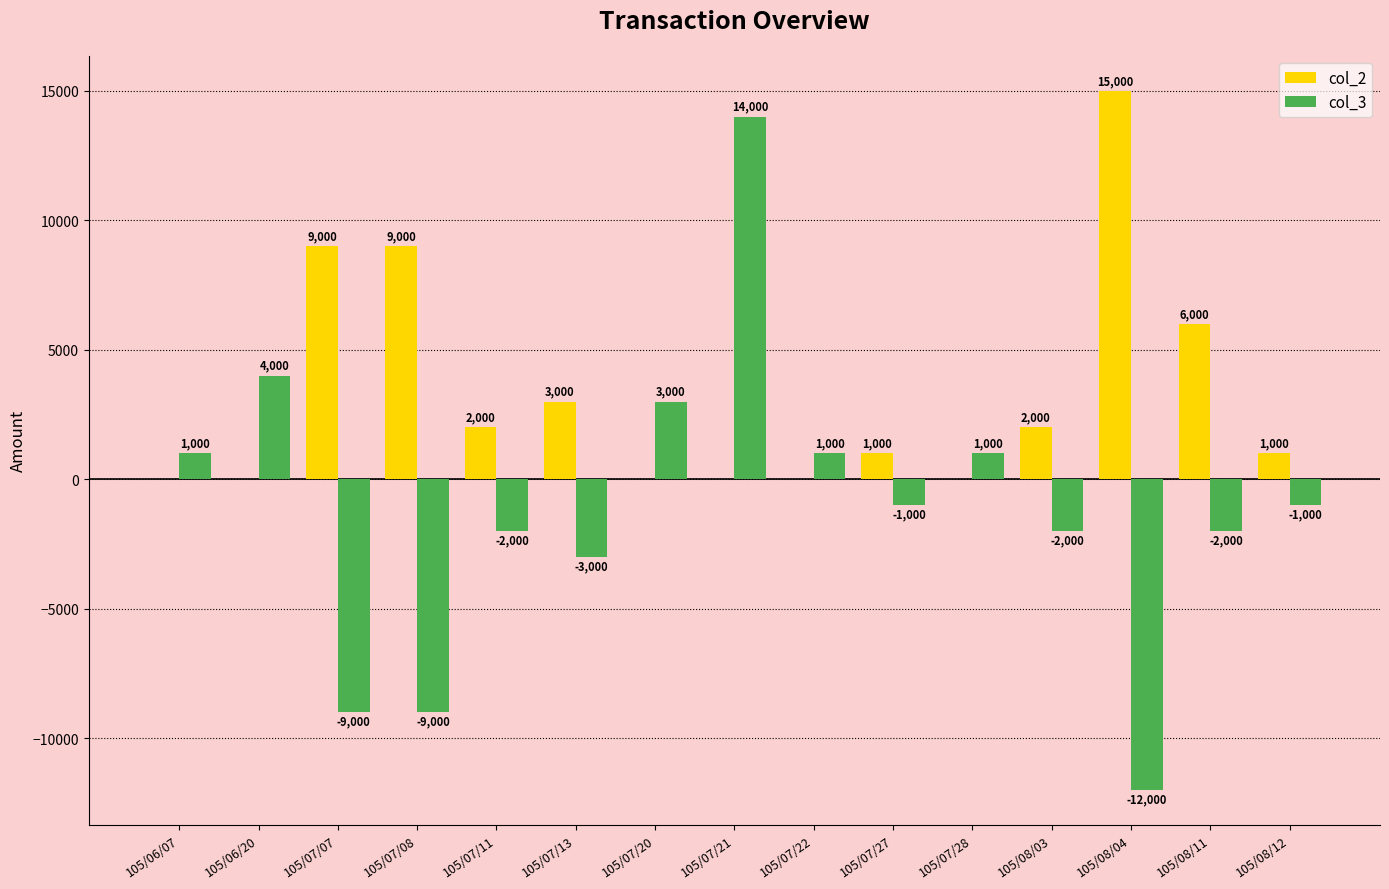

Which label corresponds to the largest value in the chart?

105/08/04